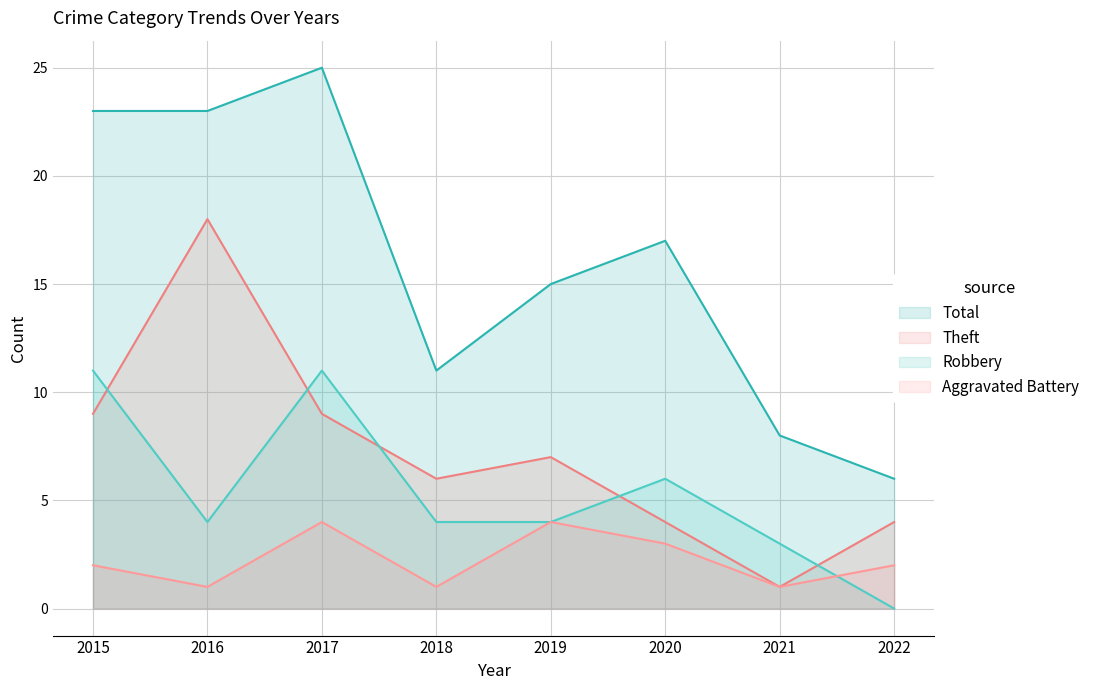

Reading left to right, list all the values displayed in this chart.

Aggravated Battery: 2015=2	2016=1	2017=4	2018=1	2019=4	2020=3	2021=1	2022=2
Robbery: 2015=11	2016=4	2017=11	2018=4	2019=4	2020=6	2021=3	2022=0
Theft: 2015=9	2016=18	2017=9	2018=6	2019=7	2020=4	2021=1	2022=4
Total: 2015=23	2016=23	2017=25	2018=11	2019=15	2020=17	2021=8	2022=6